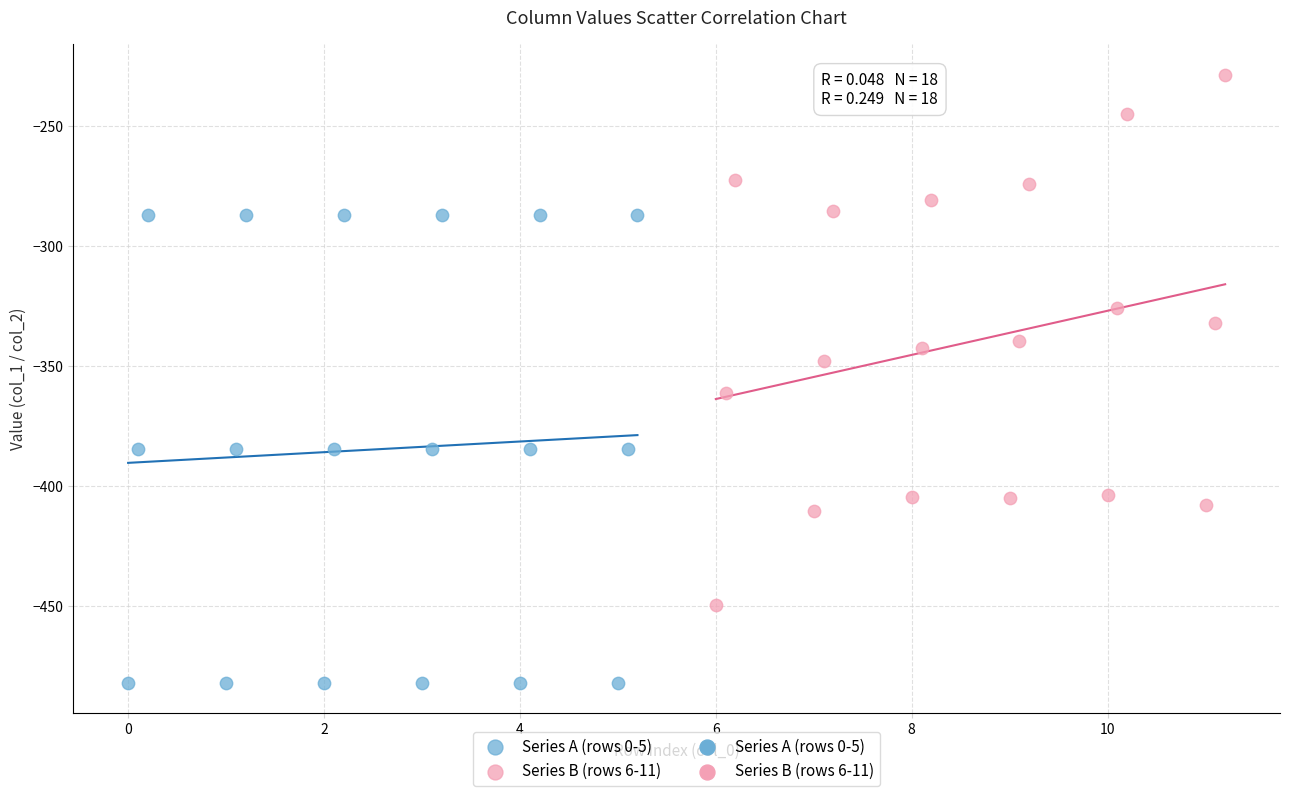

Which series has the largest Y range (max minus min)?

Series B (rows 6-11)